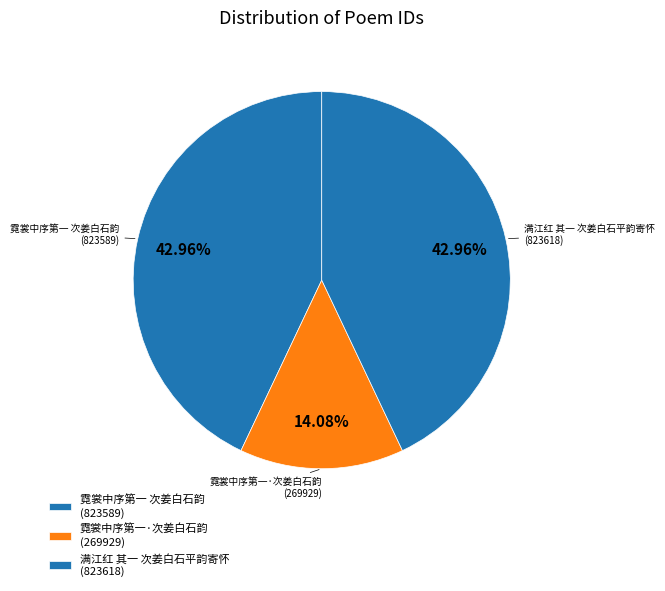

Is the sum of 霓裳中序第一 次姜白石韵 and 霓裳中序第一·次姜白石韵 greater than half?

Yes